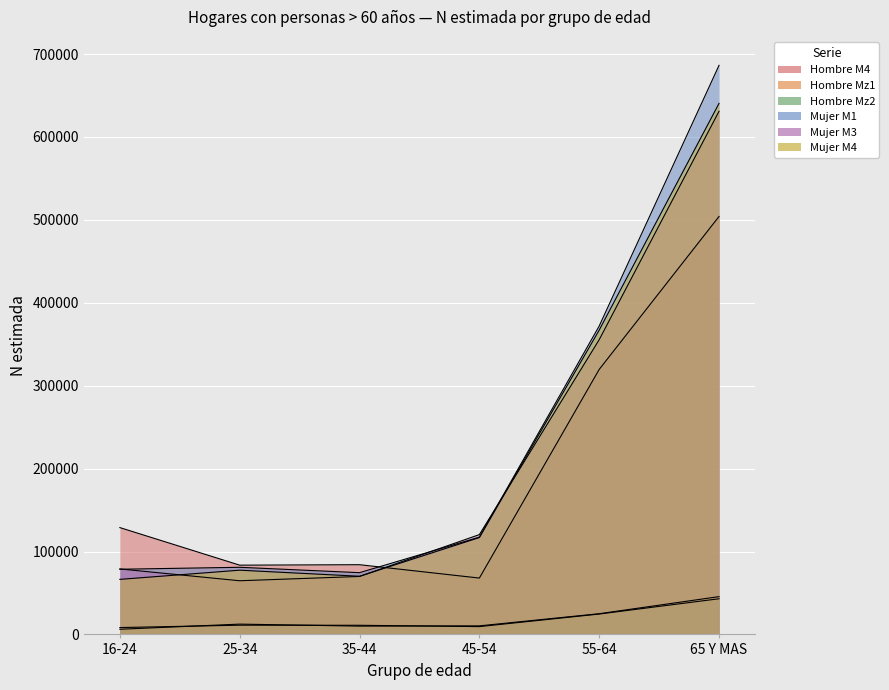

The value of Hombre Mz1 at 35-44 is 15047. True or false?

False